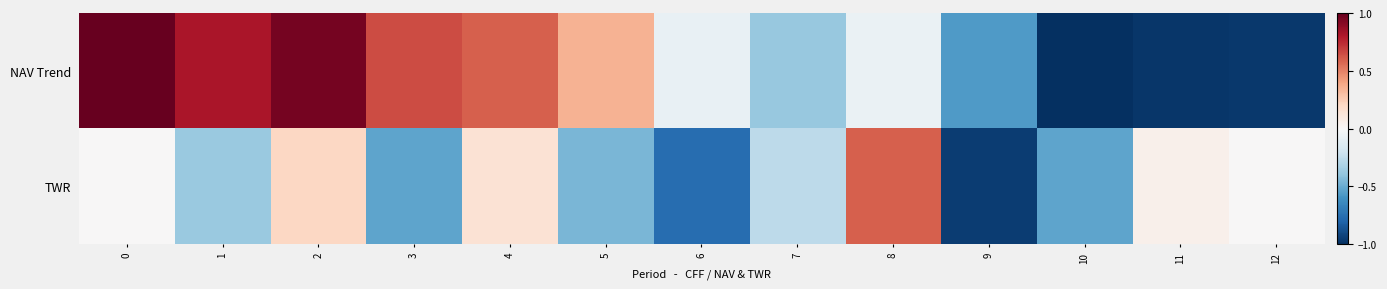

Reading right to left, transcribe all the data shown in this chart.

NAV Trend: 12=-1.0	11=-1.0	10=-1.0	9=-0.6	8=-0.1	7=-0.4	6=-0.1	5=0.3	4=0.6	3=0.6	2=1.0	1=0.8	0=1.0
TWR: 12=0.0	11=0.1	10=-0.5	9=-0.9	8=0.6	7=-0.3	6=-0.8	5=-0.5	4=0.1	3=-0.5	2=0.2	1=-0.4	0=0.0